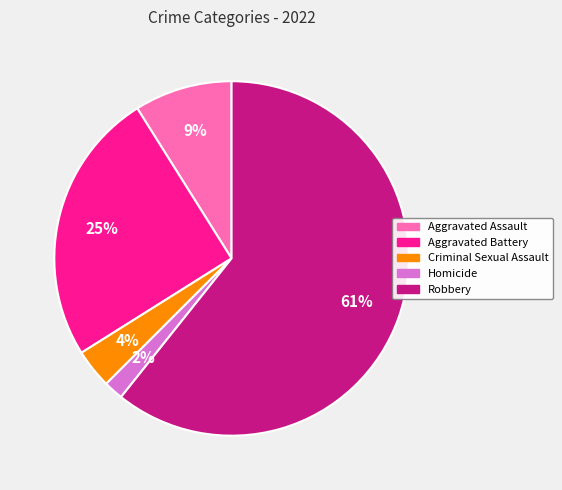

Is there a majority slice in this chart?

Yes